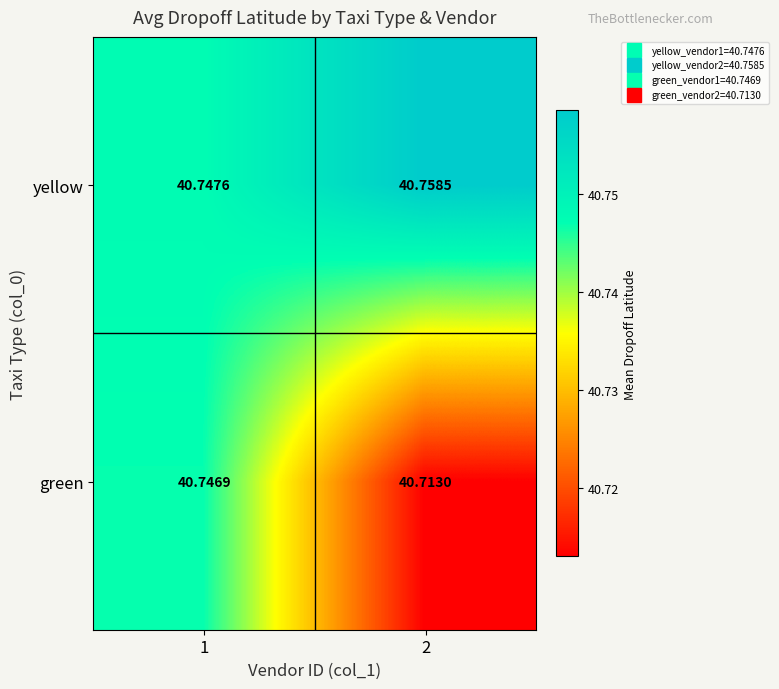

Which series has the largest total across all categories?

yellow